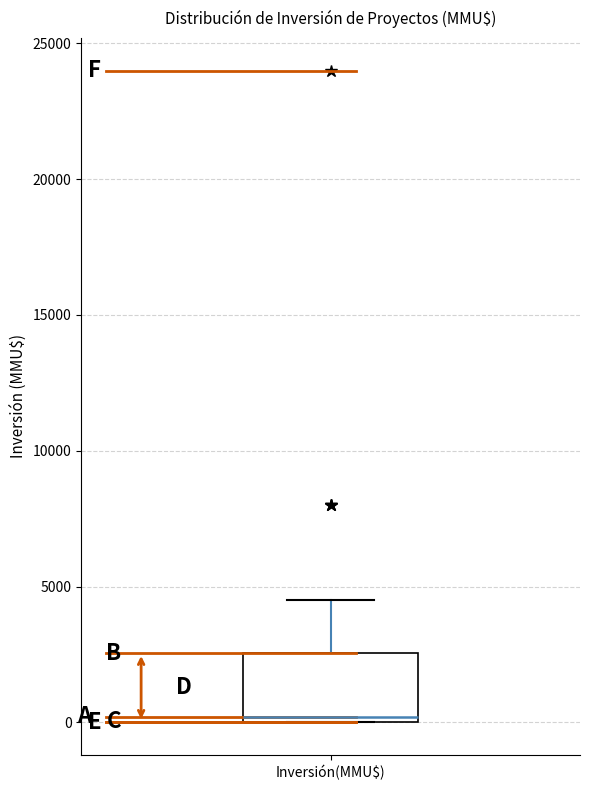

Read this box plot against the y-axis: the position of the median line, the range covered by the box, and the ends of both whiskers. The values are not printed on the chart, so give them approximately, as read against the axis.

median 0 (just above the box's lower edge), box 0 to 2500, whiskers 0 to 4500